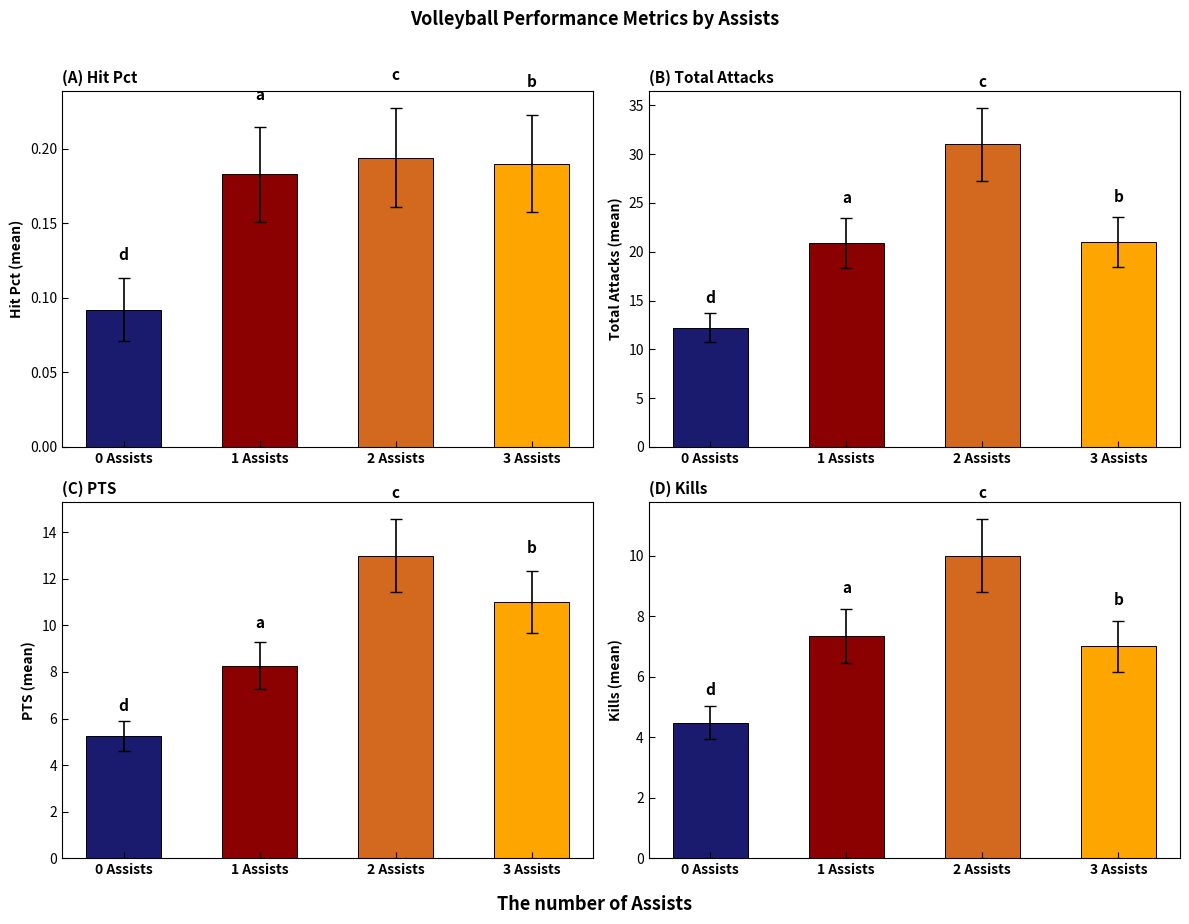

Reading left to right, transcribe all the data shown in this chart.

Hit Pct: 0.1	0.2	0.2	0.2
Total Attacks: 12.2	20.9	31.0	21.0
PTS: 5.2	8.3	13.0	11.0
Kills: 4.5	7.3	10.0	7.0